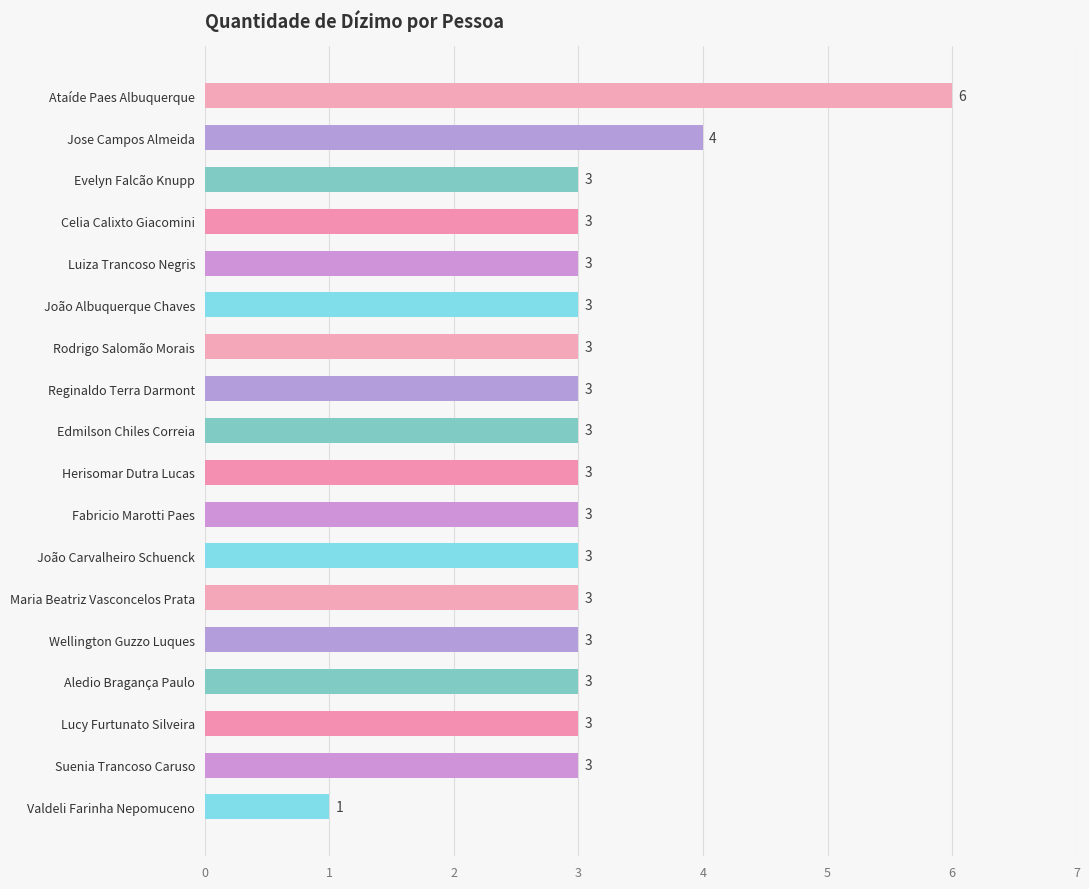

Reading top to bottom, what are all the values shown in this chart?

6	4	3	3	3	3	3	3	3	3	3	3	3	3	3	3	3	1